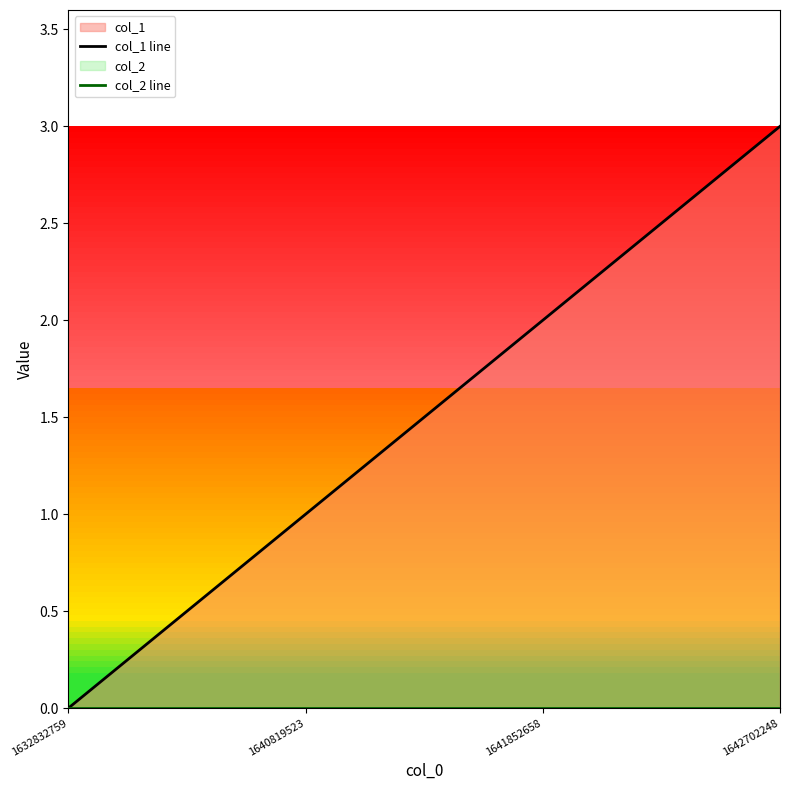

What is the greatest value displayed?

3